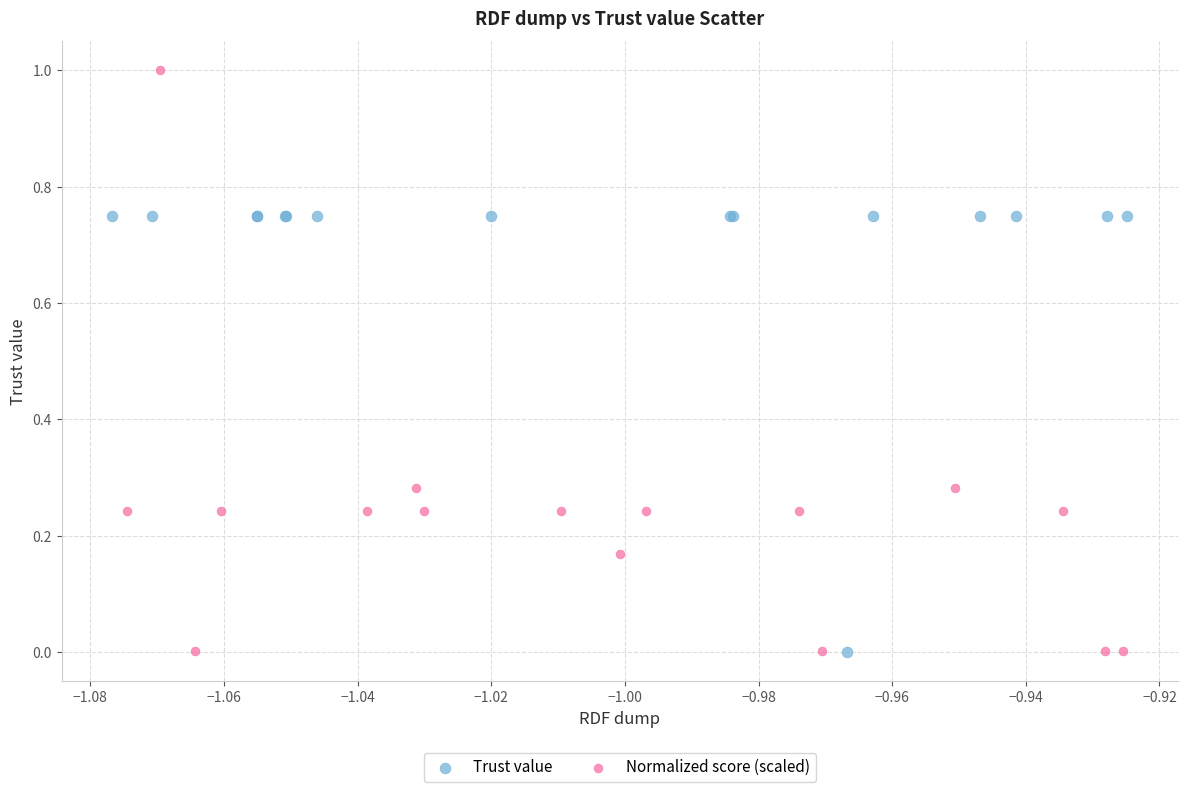

Which series reaches the maximum Y coordinate?

Normalized score (scaled)